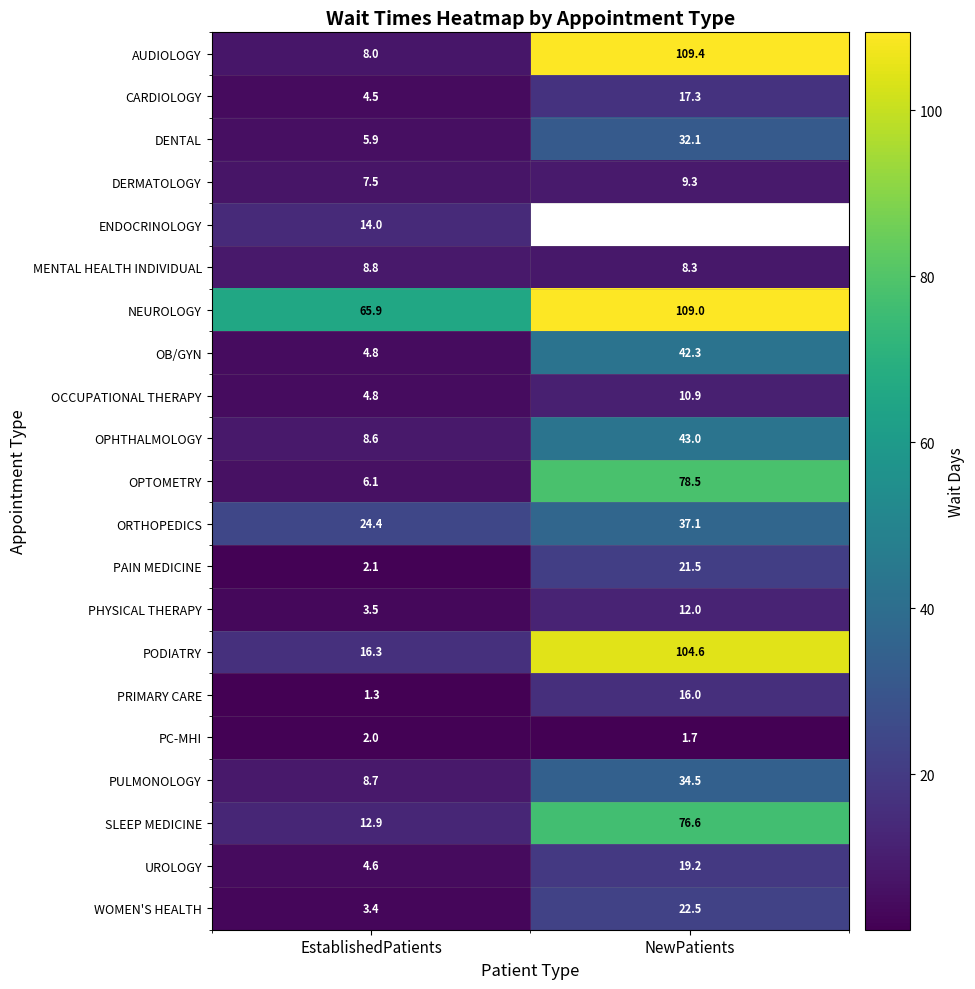

Is the value of NEUROLOGY at EstablishedPatients greater than the value of SLEEP MEDICINE at NewPatients?

No